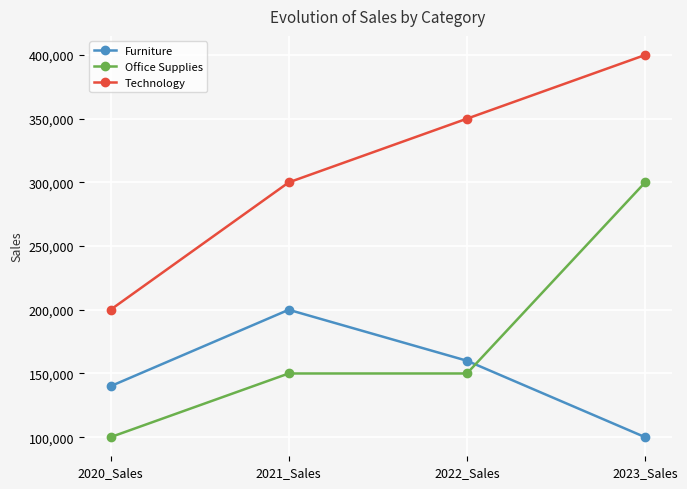

The value of Office Supplies at 2021_Sales is 150000. True or false?

True